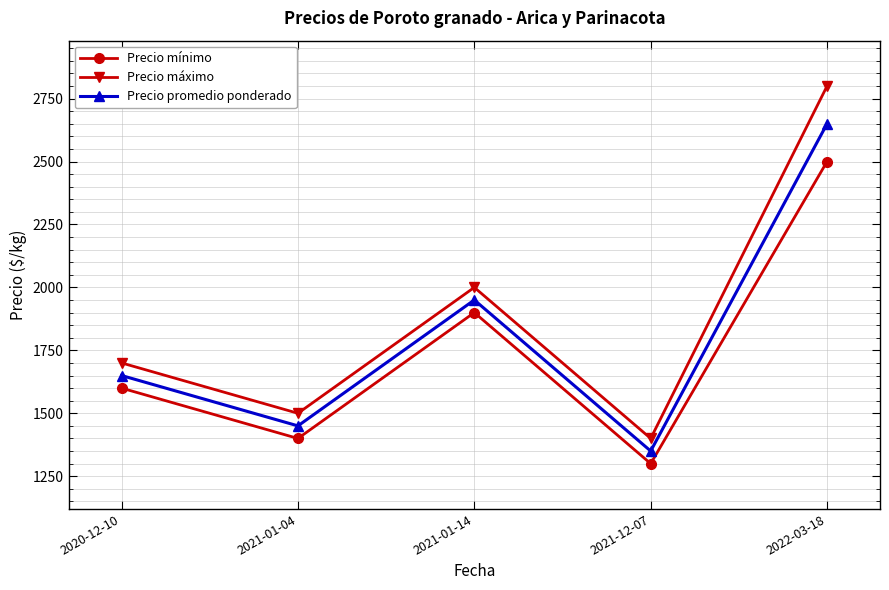

Between 2021-01-04 and 2022-03-18, which series saw the biggest shift?

Precio máximo